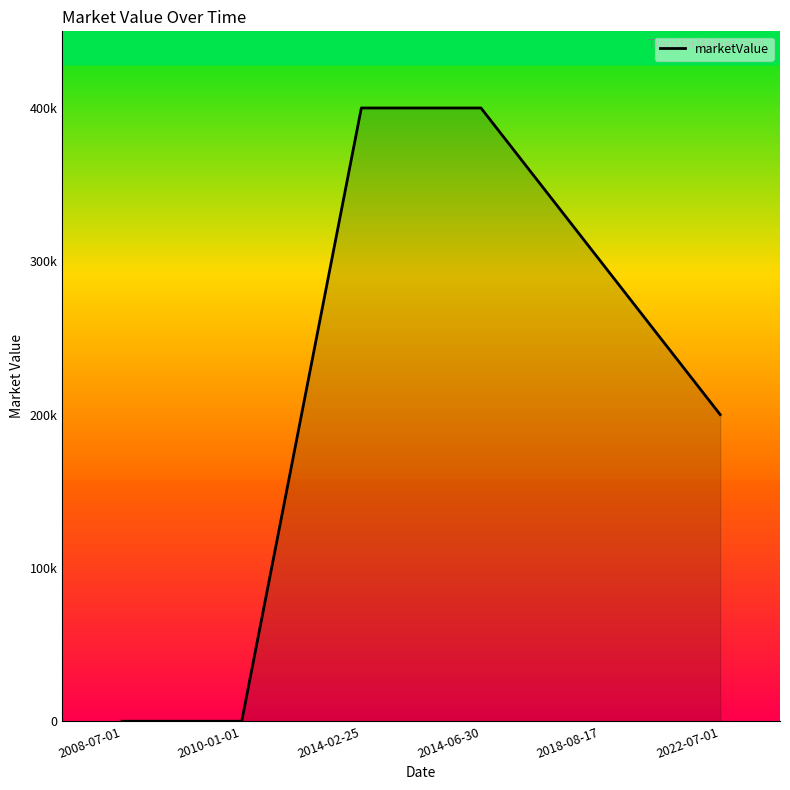

What is the label of the 3rd point from the right?

2014-06-30